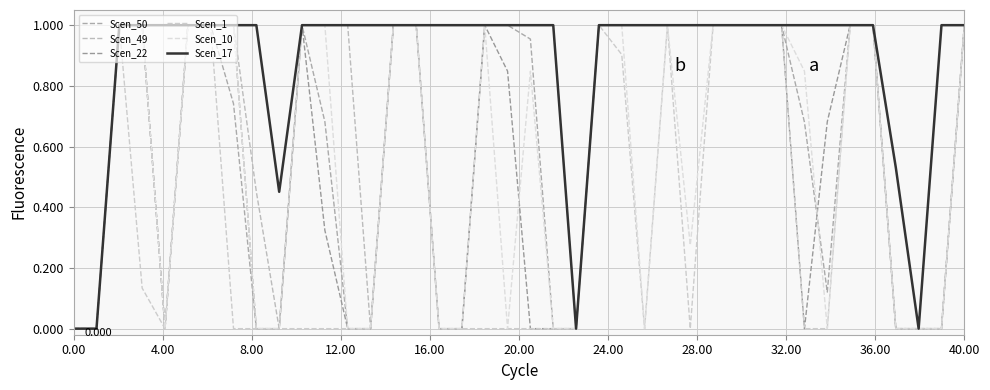

What is the average value of the Scen_17 series?

0.9